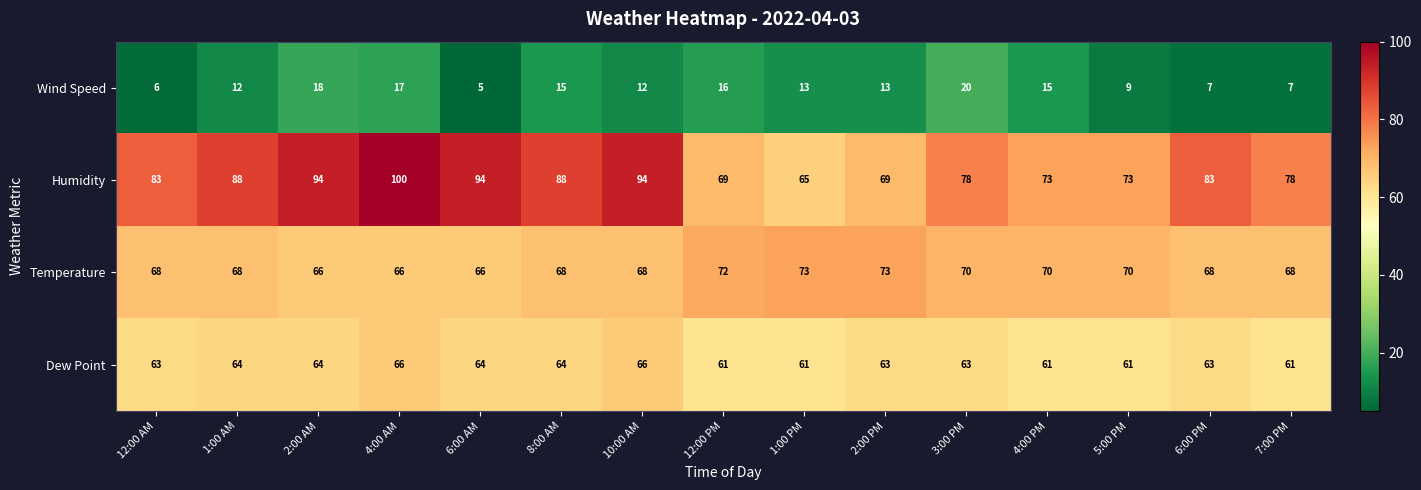

Rank the series by their maximum value, from highest to lowest.

Humidity, Temperature, Dew Point, Wind Speed